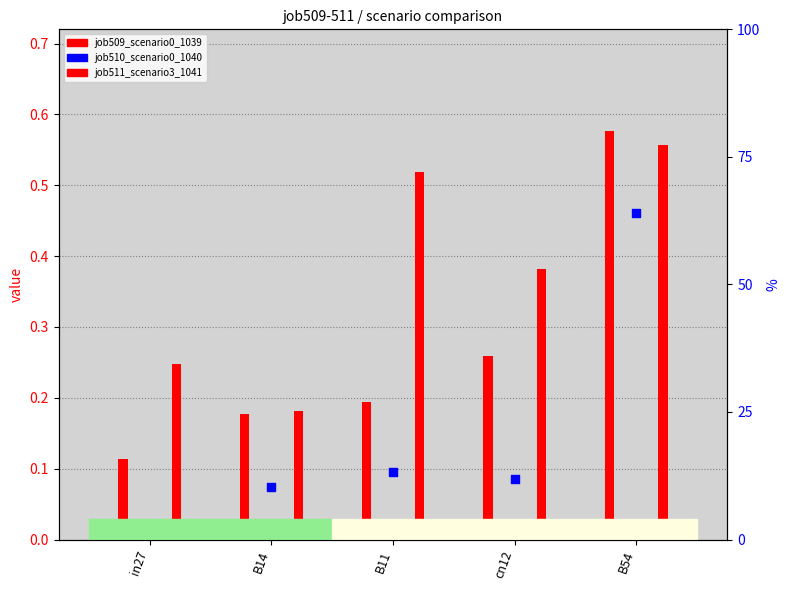

Which series has the largest Y range (max minus min)?

job509_scenario0_1039